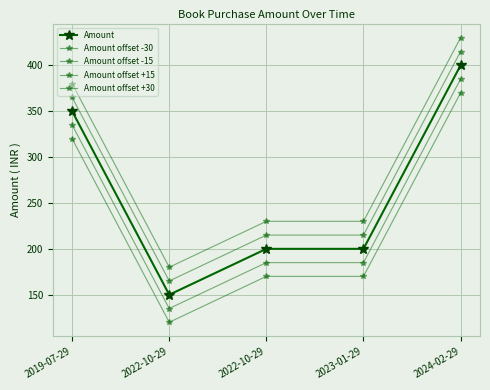

What value does the Amount series have at 2023-01-29, to the nearest 5?

200